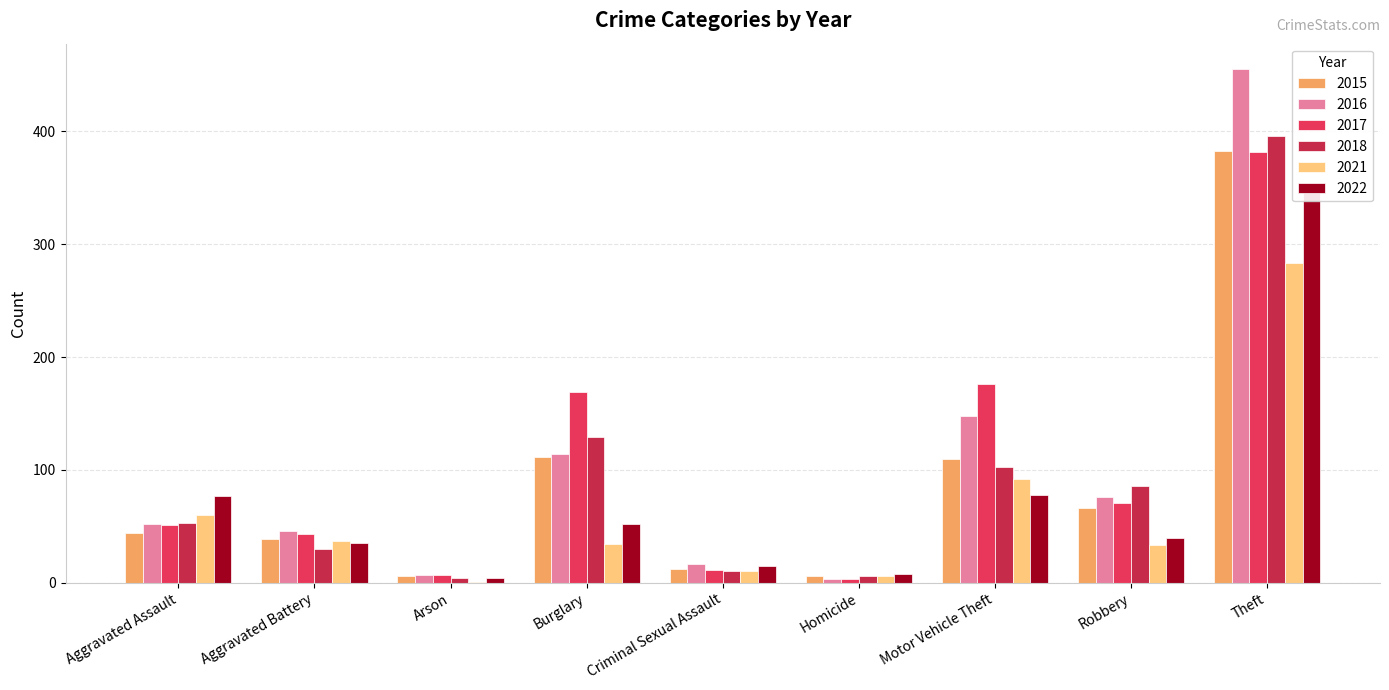

Which has a higher value, Motor Vehicle Theft or Homicide?

Motor Vehicle Theft